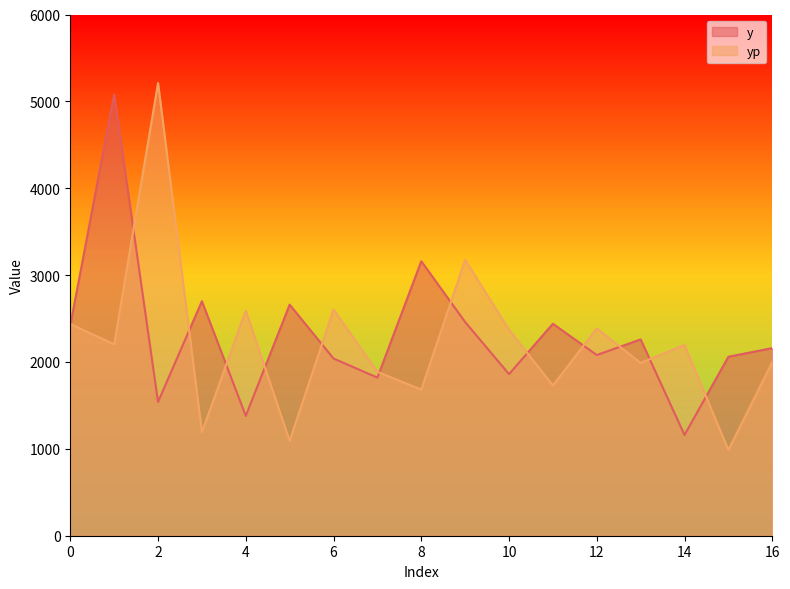

The y series shows 1860.0 at 10. True or false?

True